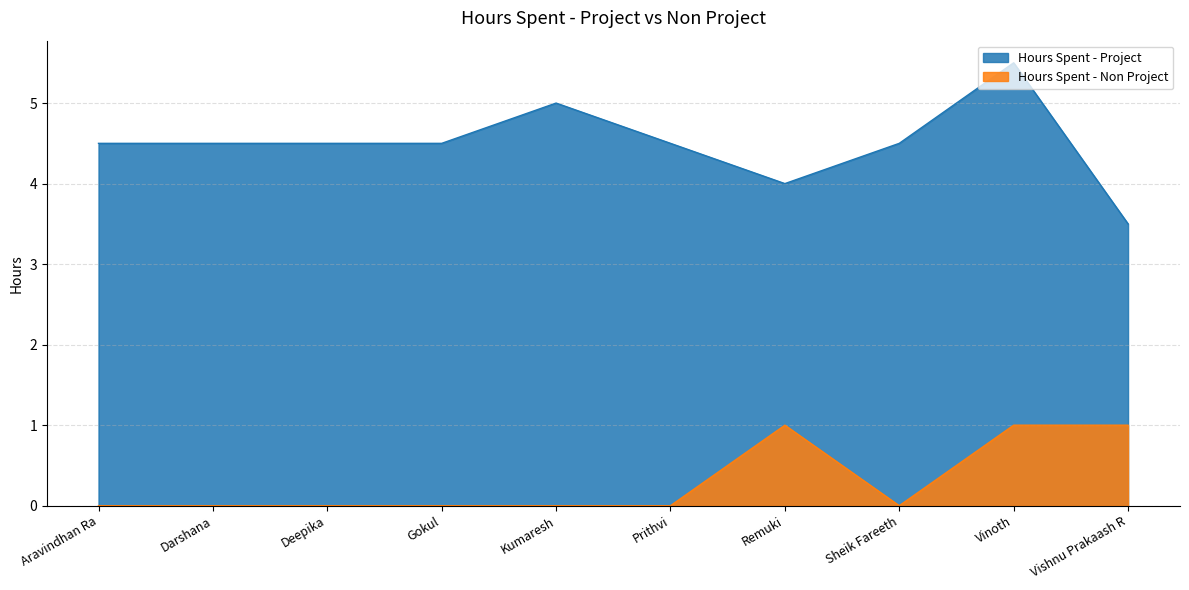

What is the sum of all Hours Spent - Project values?

45.0